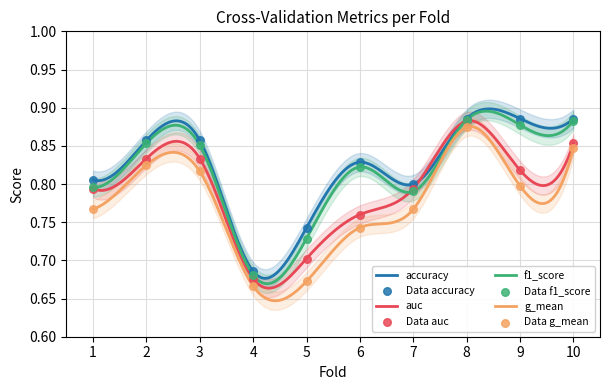

What is the total value across all series at 2?

3.4